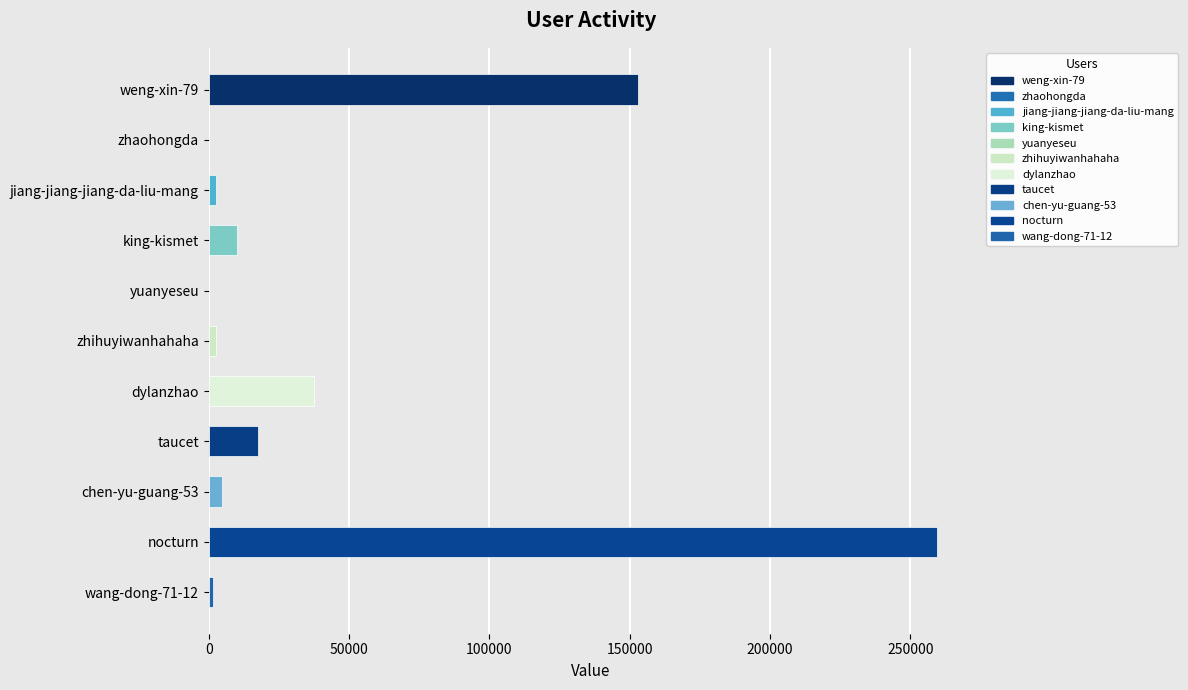

The value at taucet is 6514. True or false?

False